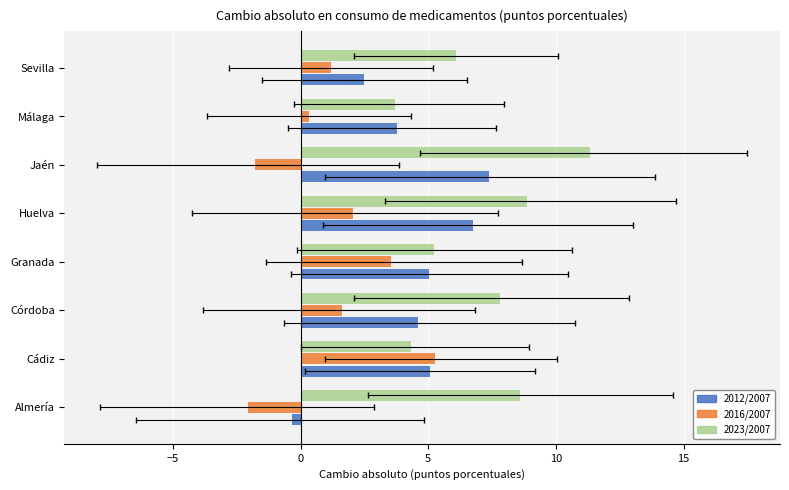

What is the difference between the maximum and minimum values in the 2012/2007 series?

7.7